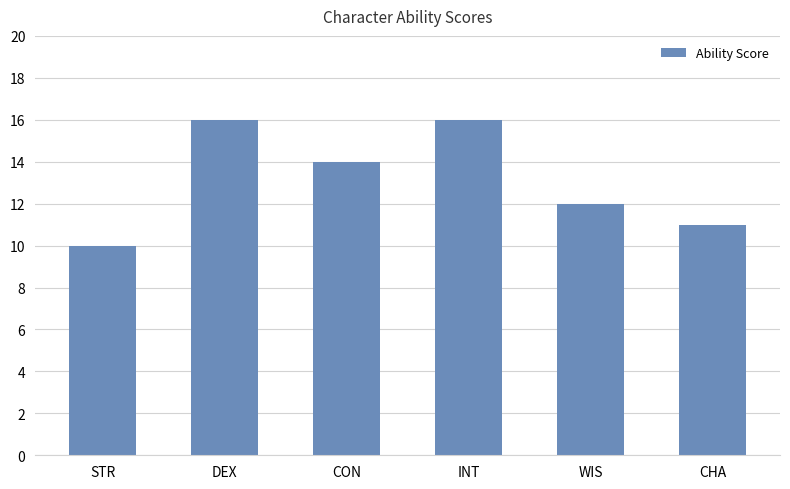

What is the change in value from DEX to WIS?

-4